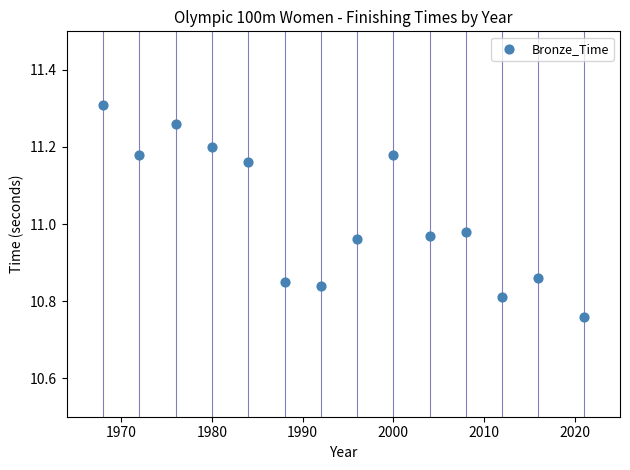

What is the range of X values (max minus min)?

53.0